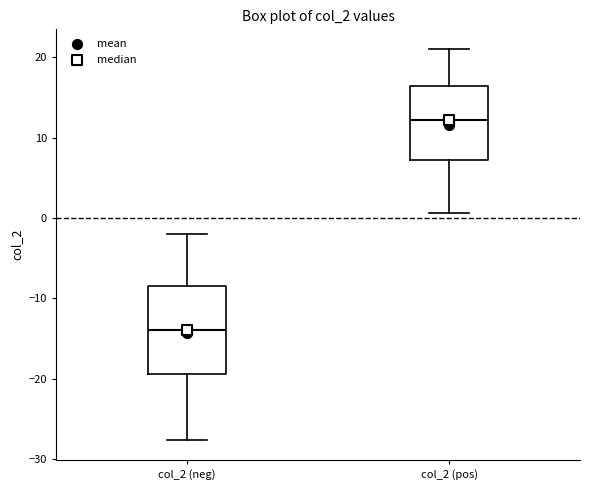

Reading left to right, transcribe this box plot: for each box, give where its median line is, the range the box spans, and where its two whiskers end, as read against the y-axis. The values are not printed on the chart, so give them approximately, as read against the axis.

col_2 (neg): median -14, box -19 to -8, whiskers -28 to -2
col_2 (pos): median 12, box 7 to 16, whiskers 1 to 21